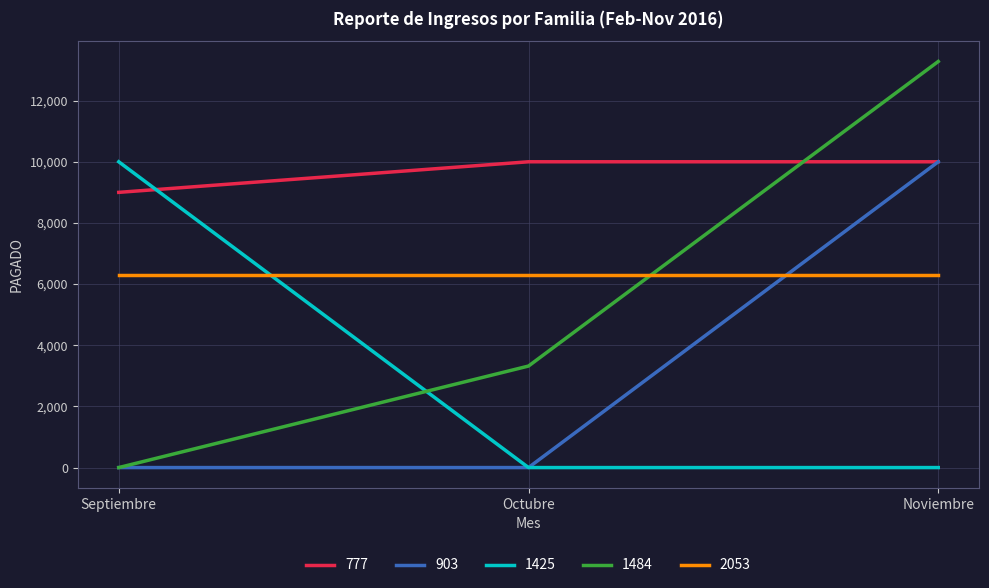

What are all the series names shown in the legend?

777, 903, 1425, 1484, 2053